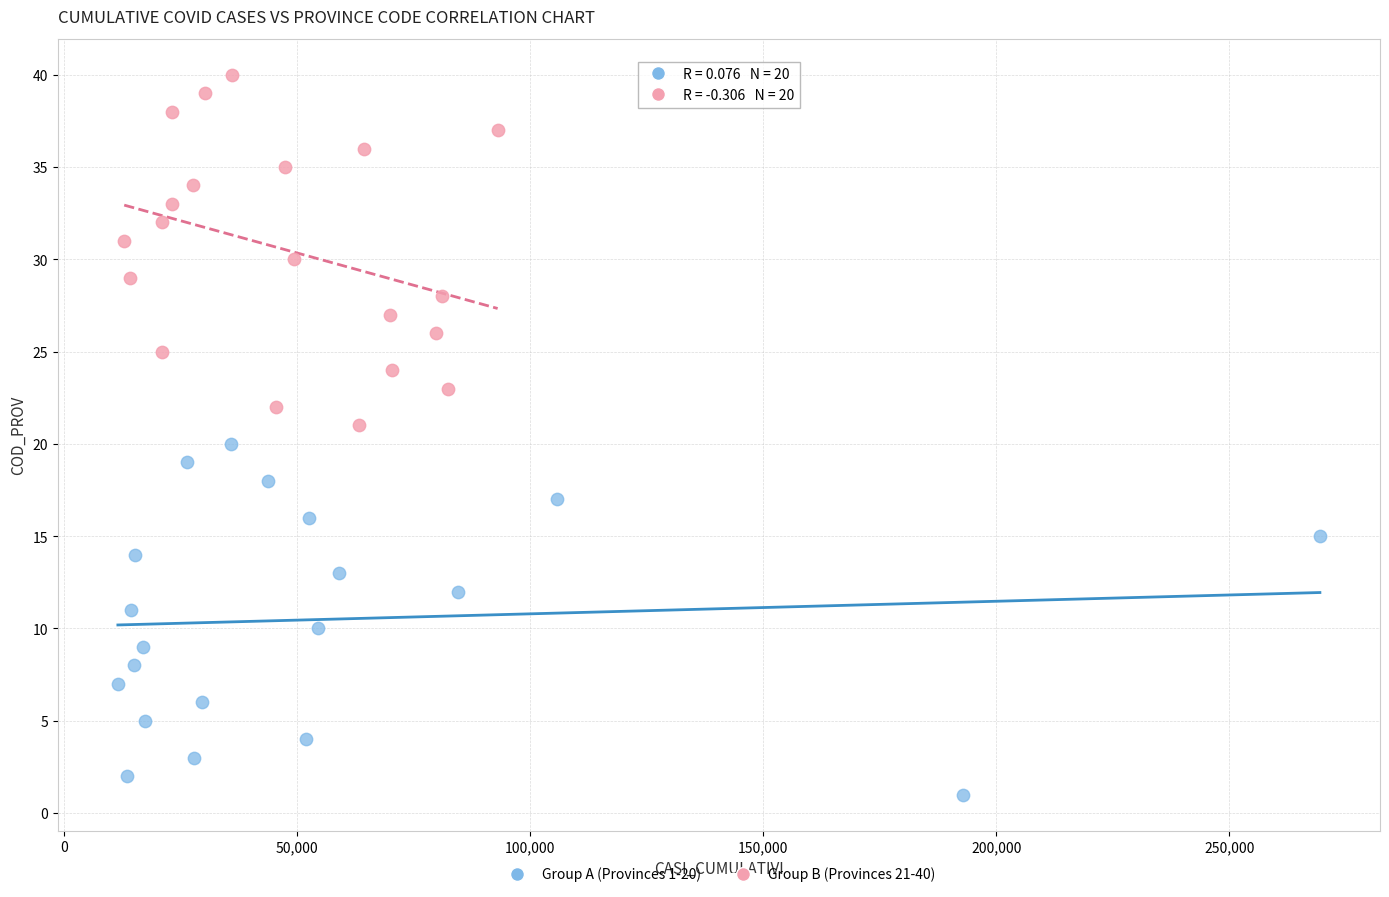

What are all the series names shown in the legend?

Group A (Provinces 1-20), Group B (Provinces 21-40)